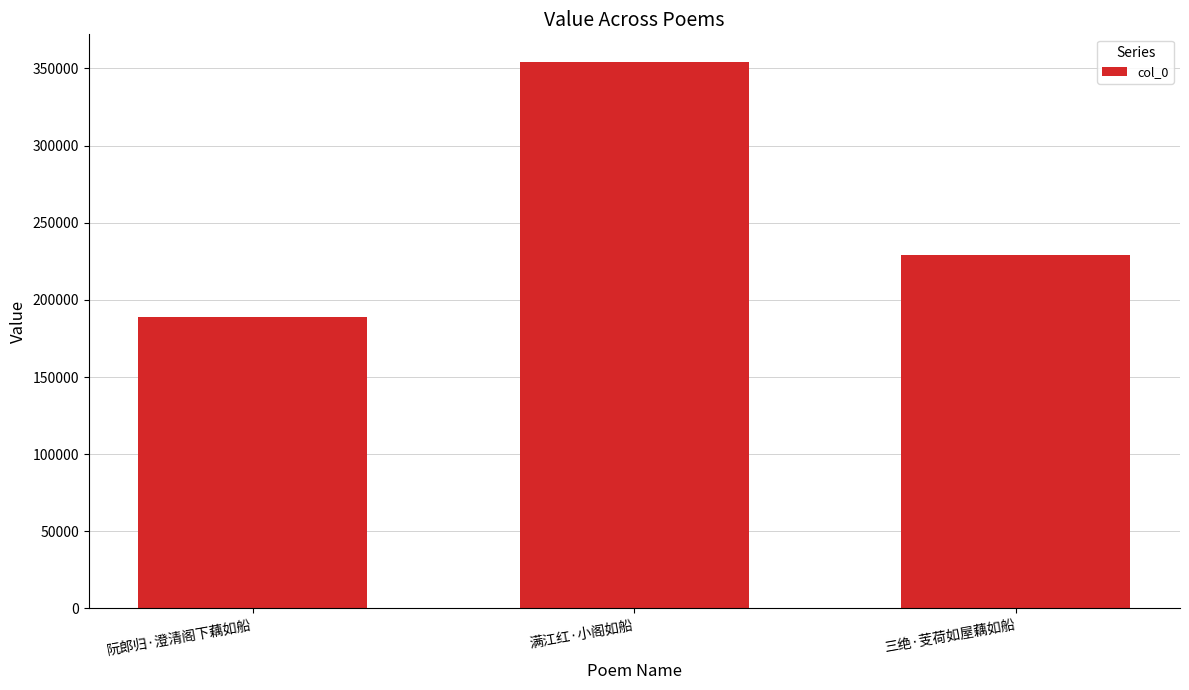

Count the number of data series in this chart.

1